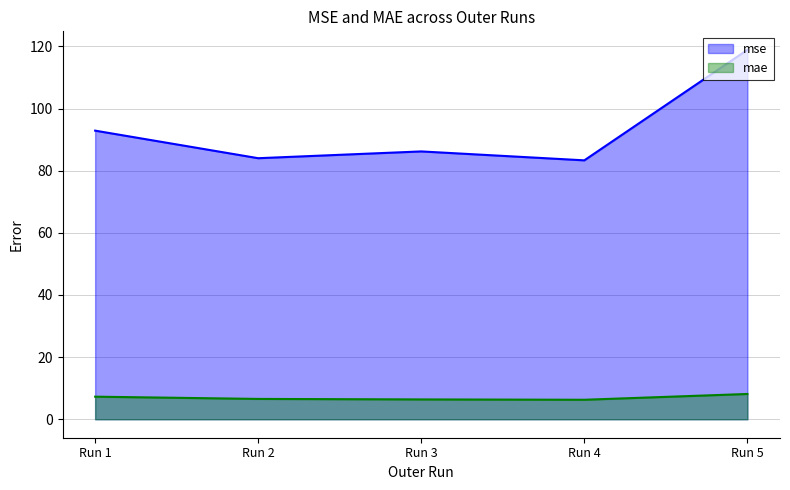

True or false: mae and mse cross at least once.

False